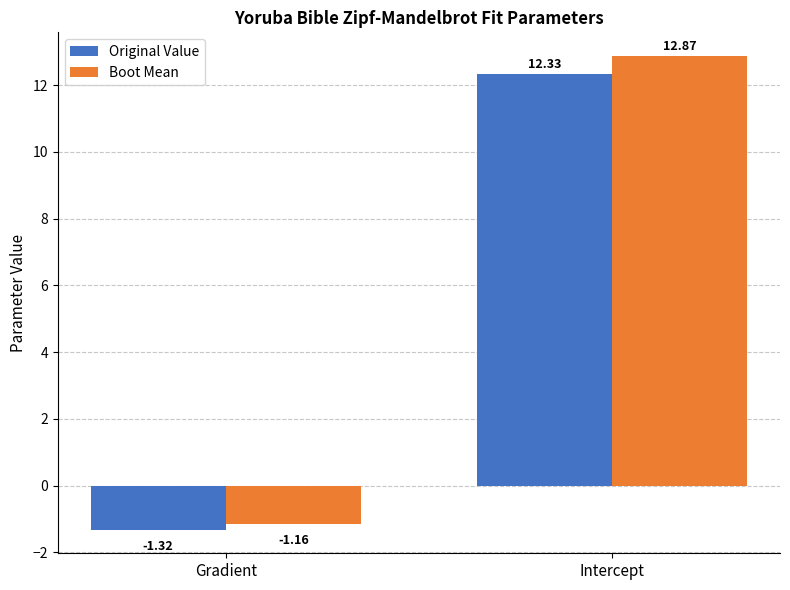

How many negative values does the Boot Mean series have?

1